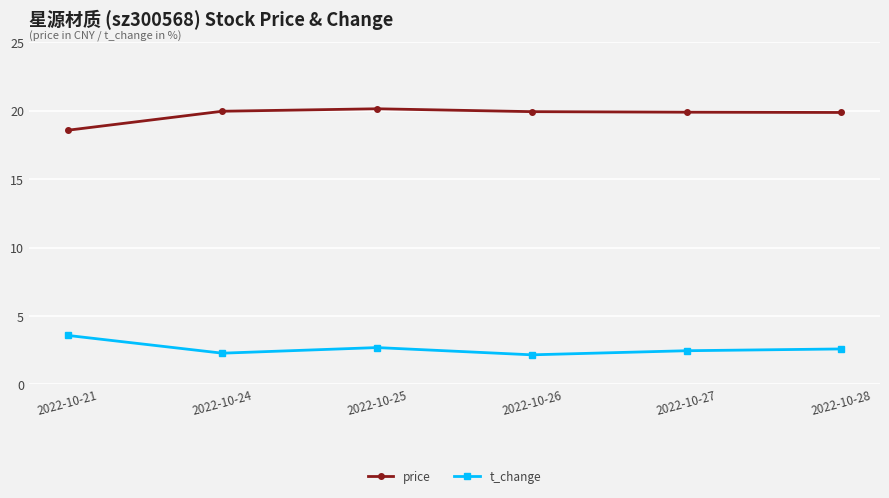

Count the t_change values in the range 2 to 3.

5